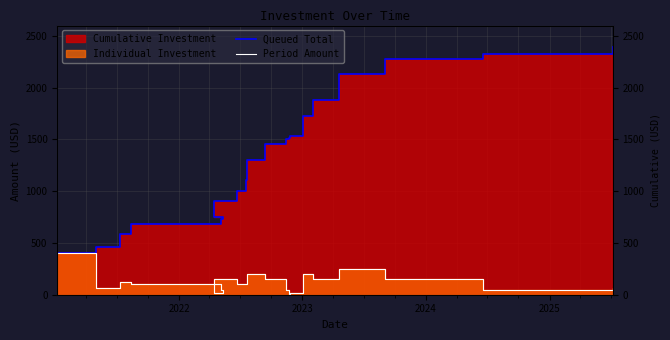

What is the maximum value shown in the chart?

2394